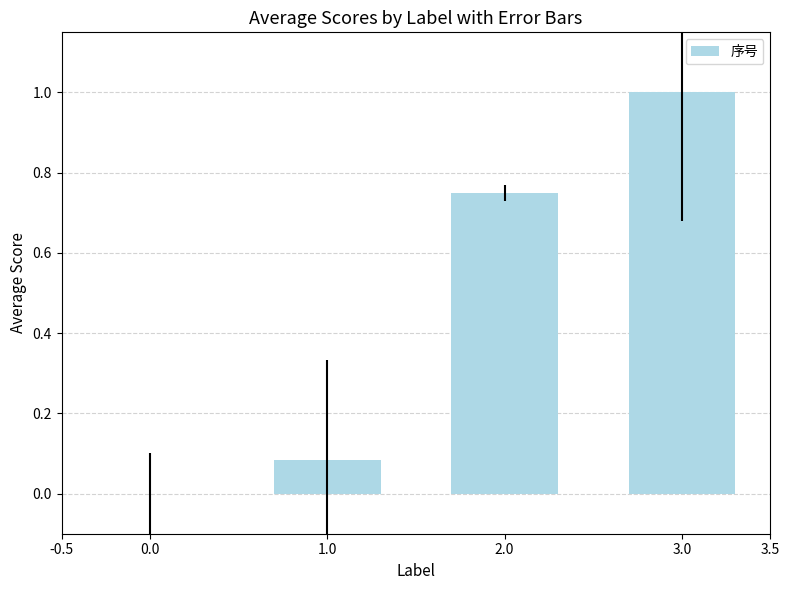

The value at 3.0 is 1.0. True or false?

True